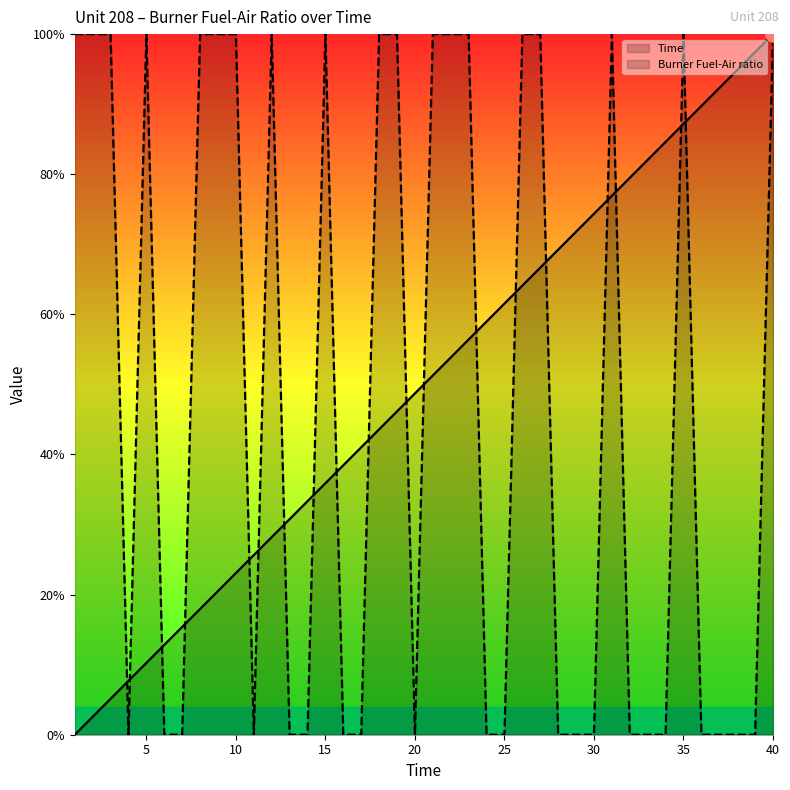

Which series has the widest spread of Y values?

Time